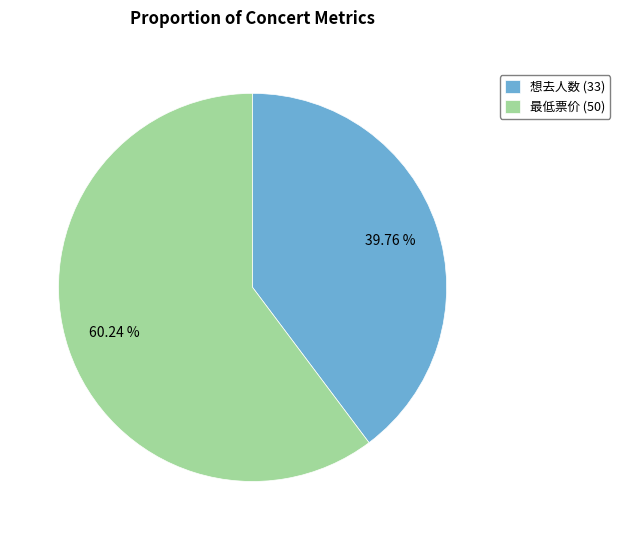

How many segments does this pie chart have?

2